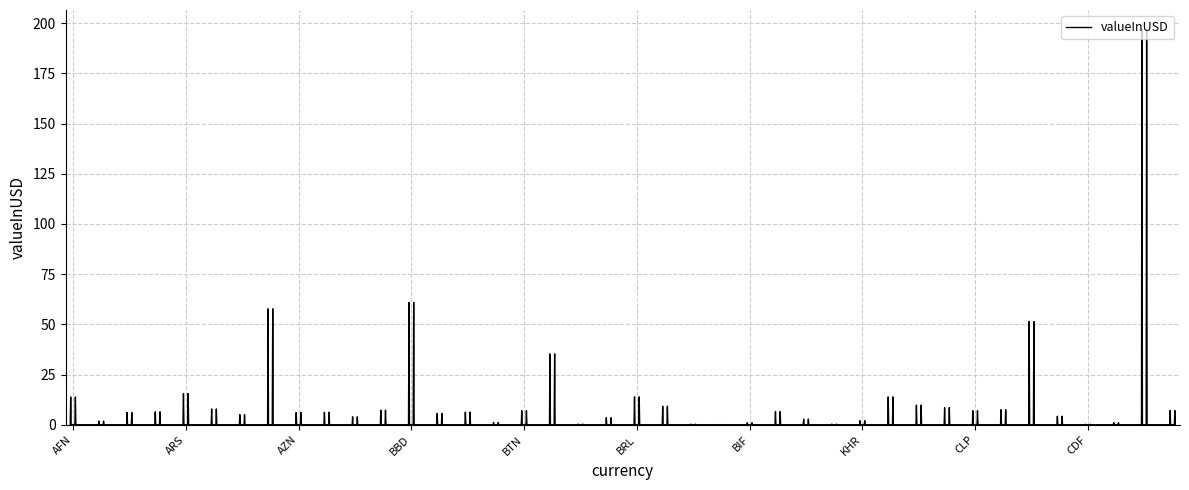

Count the number of categories in the chart.

240